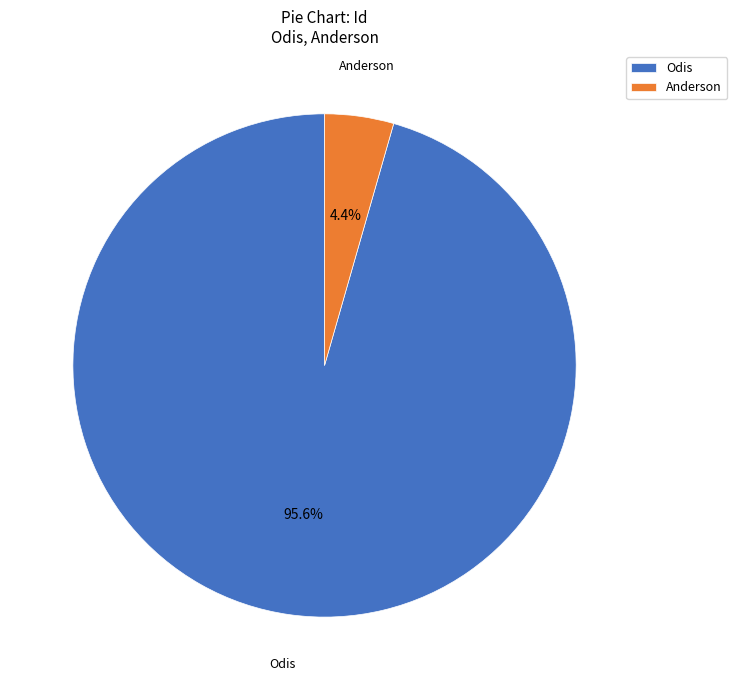

Which has a higher value, Anderson or Odis?

Odis